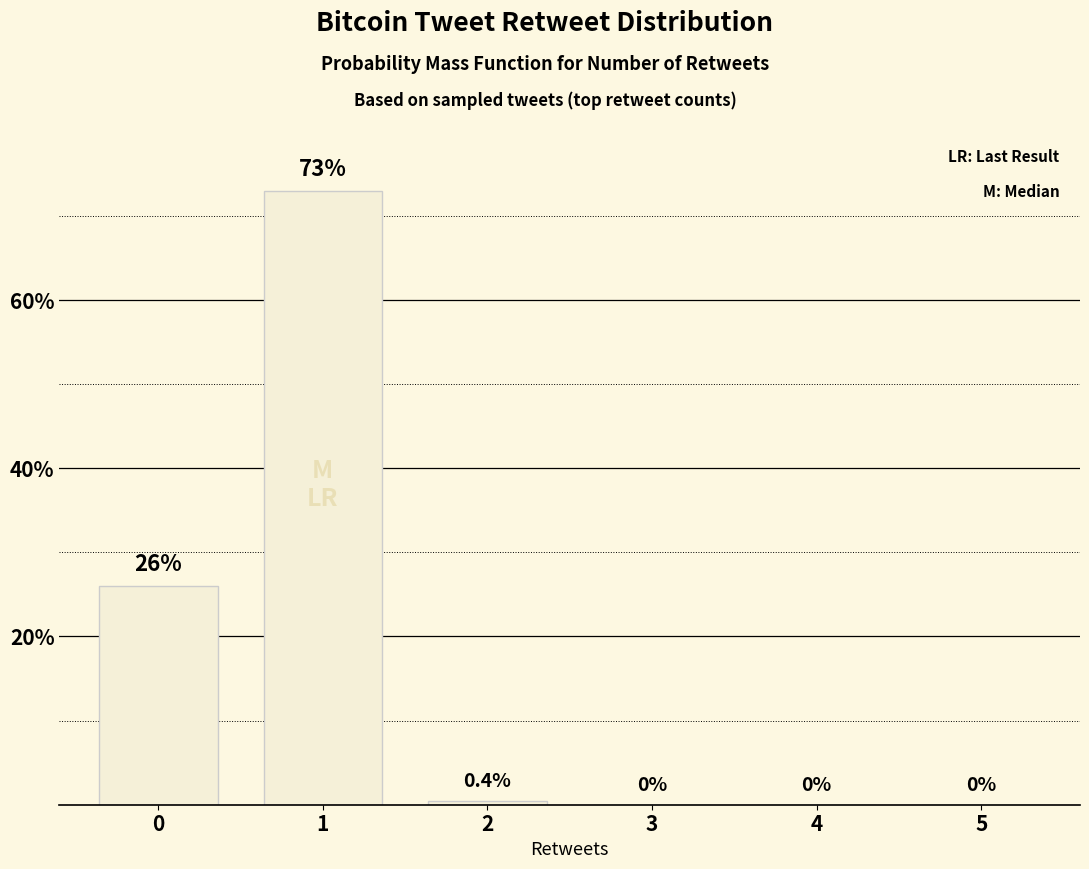

Reading left to right, list all the values displayed in this chart.

0=26.0	1=73.0	2=0.4	3=0.0	4=0.0	5=0.0